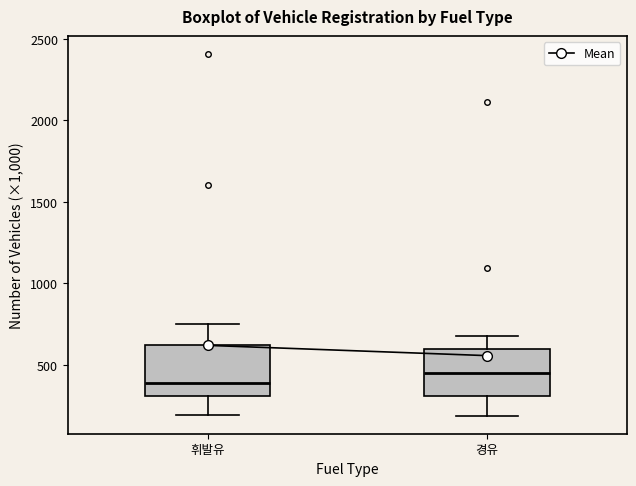

Reading left to right, read every box against the y-axis: the position of its median line, the range the box covers, and the ends of its whiskers. The values are not printed on the chart, so give them approximately, as read against the axis.

휘발유: median 400, box 300 to 600, whiskers 200 to 750
경유: median 450, box 300 to 600, whiskers 200 to 700